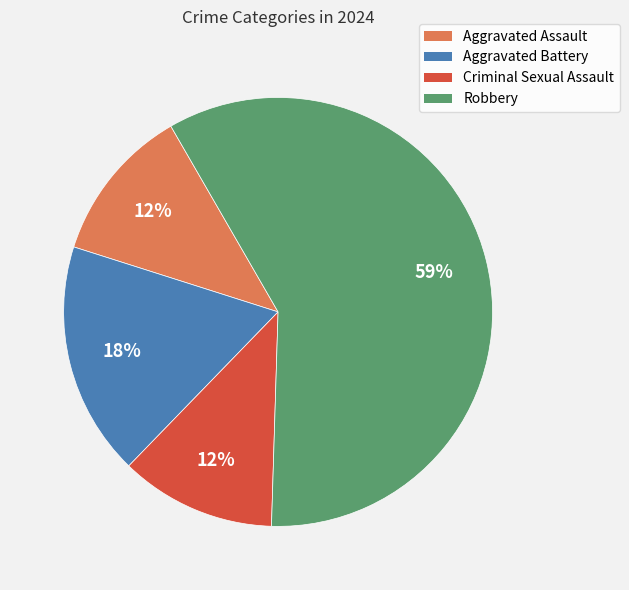

Approximately how many times larger is the value at Aggravated Battery compared to Robbery?

0.3